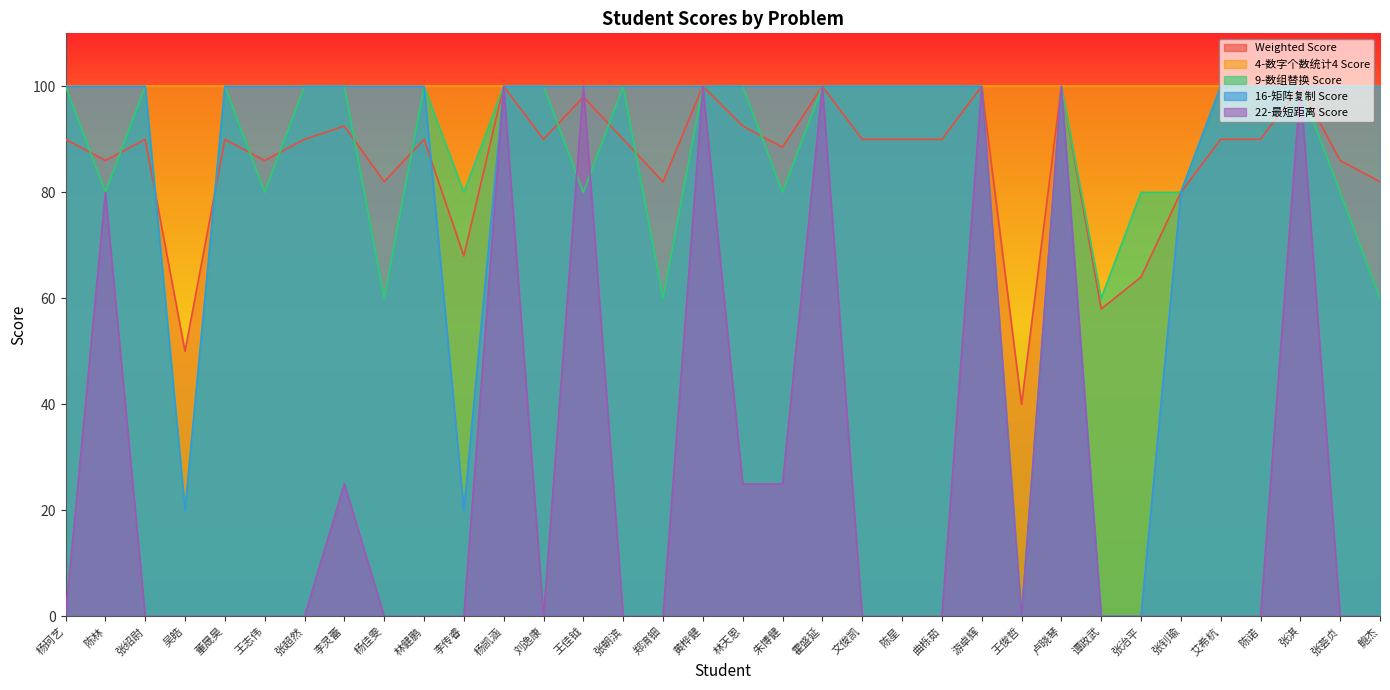

What is the difference between the highest and lowest values at 鲍杰?

100.0